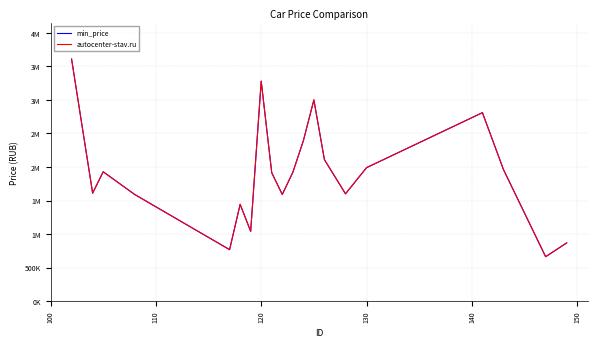

True or false: autocenter-stav.ru has more than 0 interior local peaks.

True